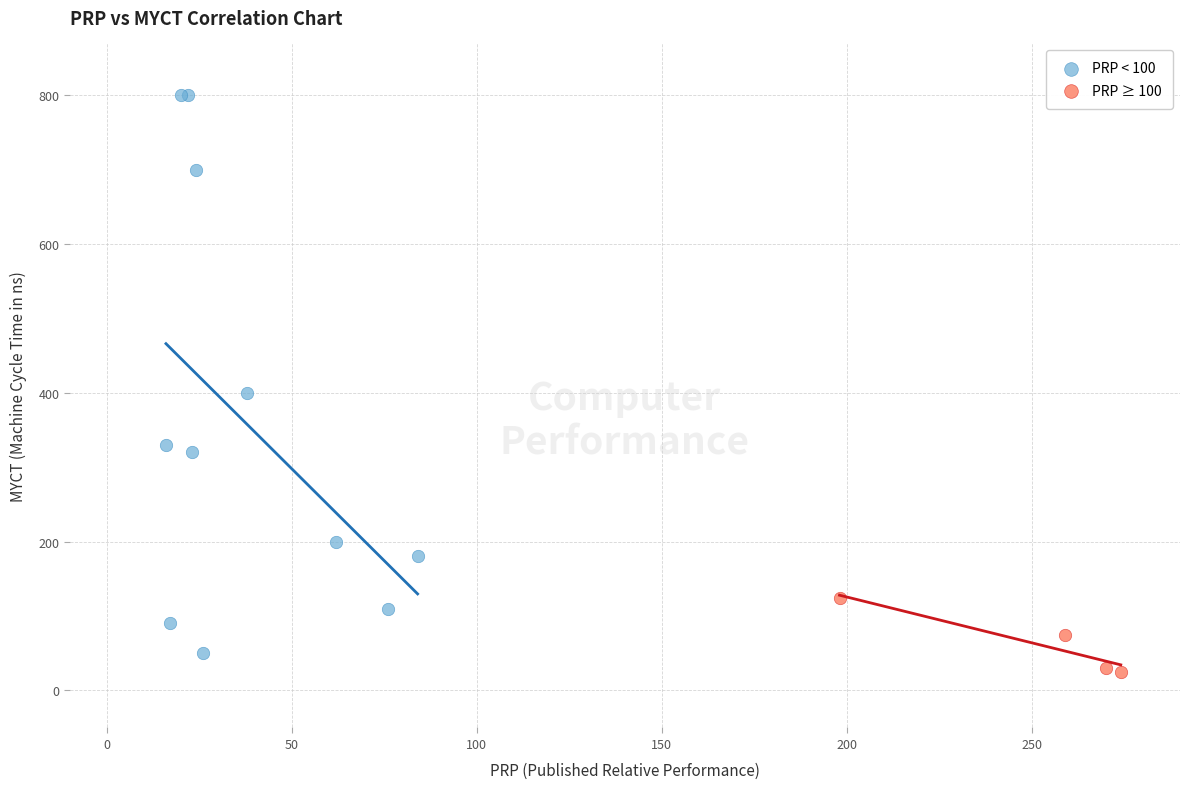

Which series reaches the minimum Y coordinate?

PRP ≥ 100